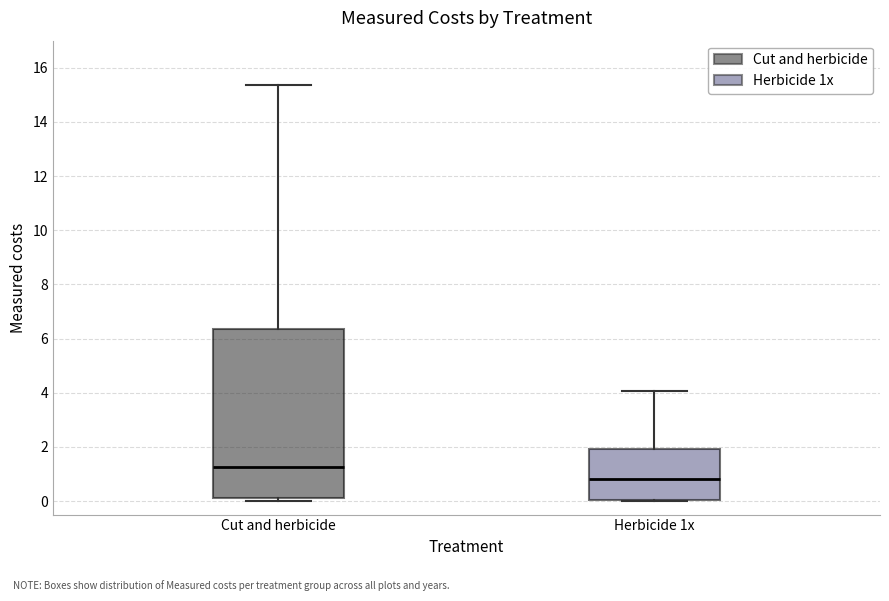

Where does the median line of the box for Cut and herbicide sit on the y-axis? The values are not printed on the chart, so give them approximately, as read against the axis.

1.2